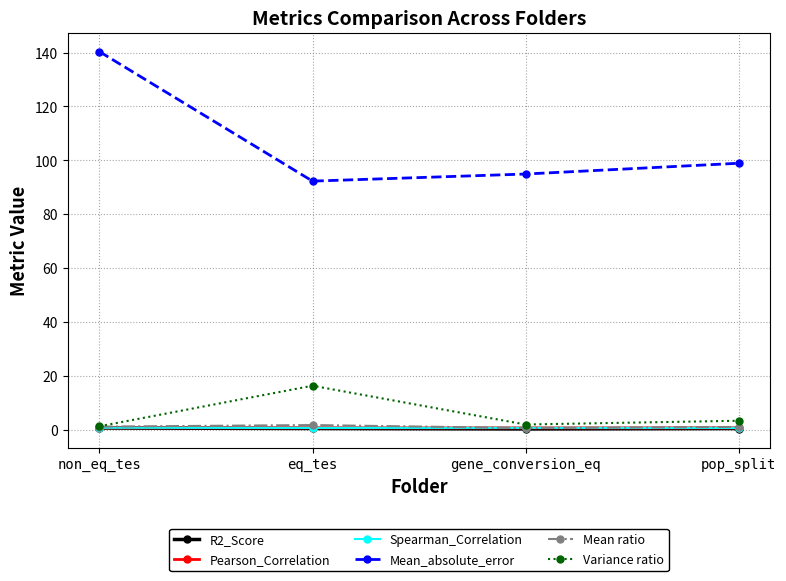

At which label does Variance ratio reach its peak?

eq_tes